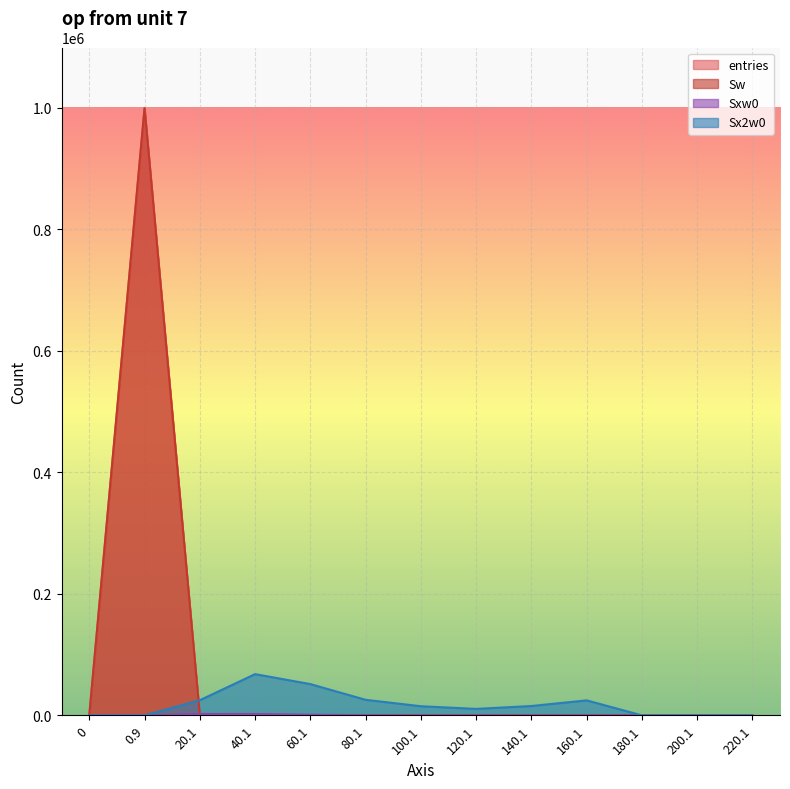

At which label is Sxw0 closest to 1131?

60.1